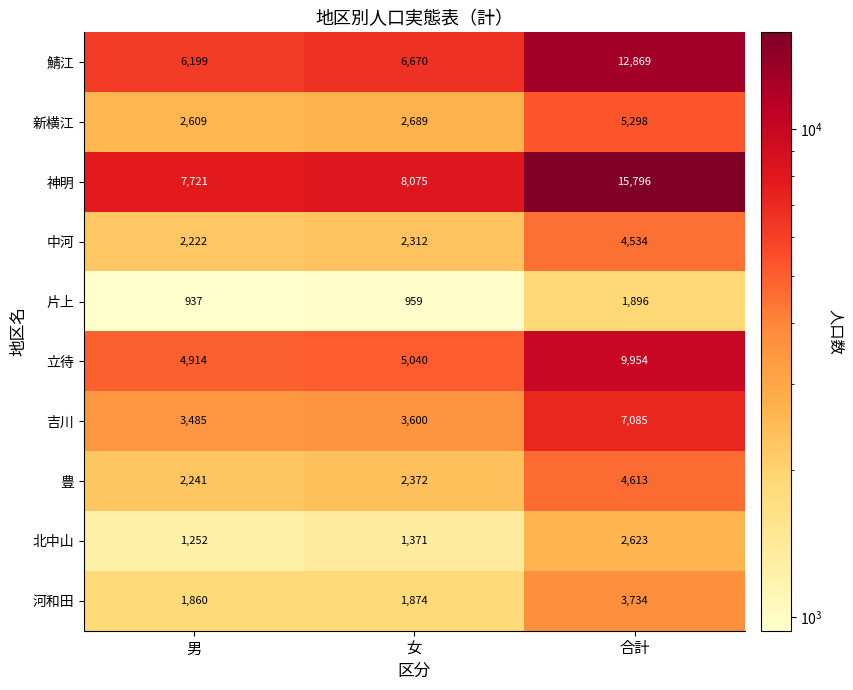

What is the smallest value displayed?

937